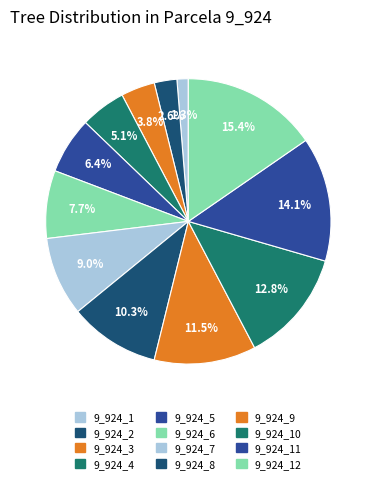

What percentage is the 9_924_2 slice, to the nearest percent?

3%